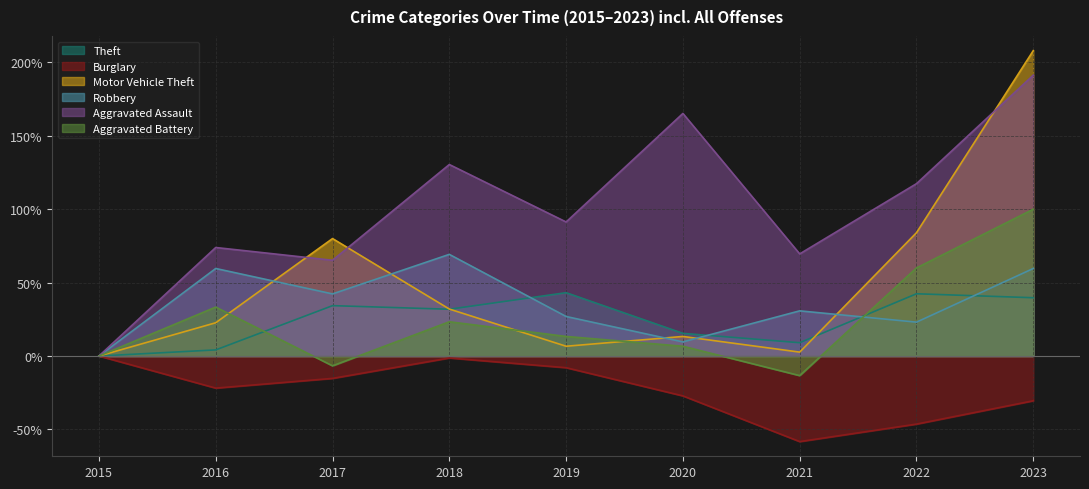

Where is Motor Vehicle Theft nearest to the value 104?

2022